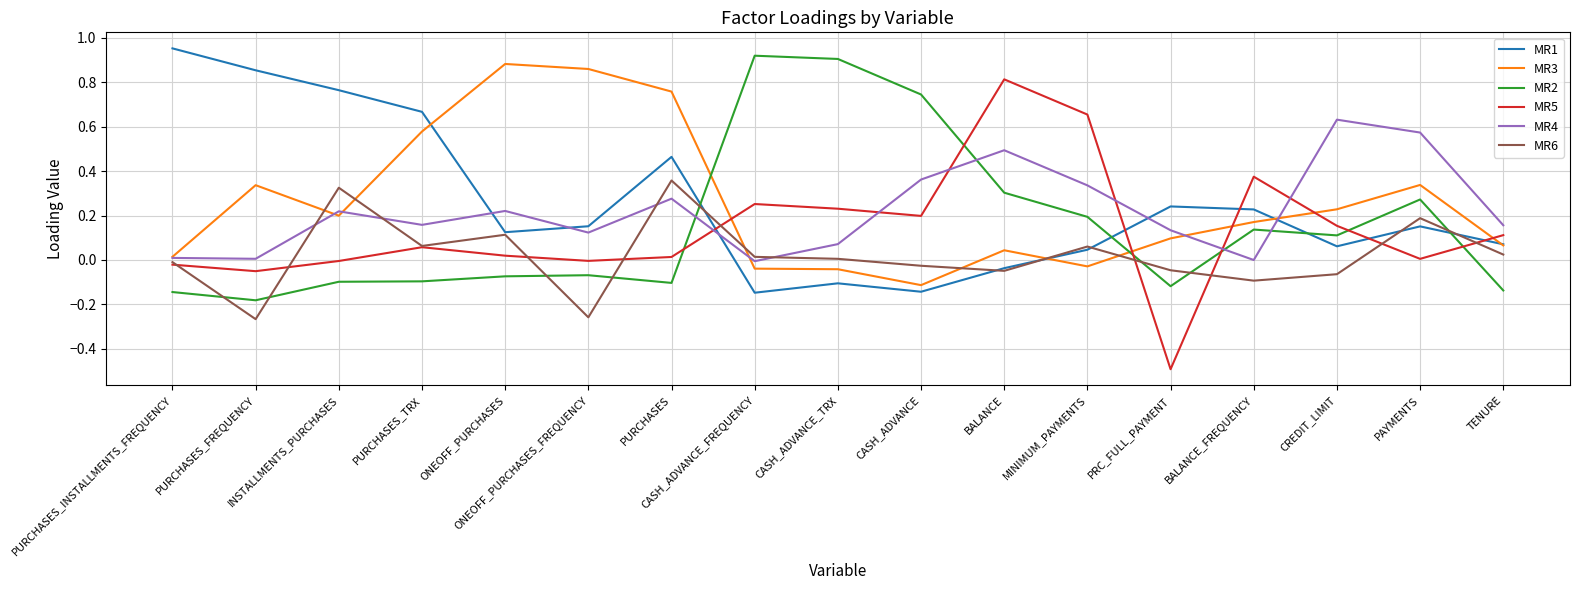

How many values in MR2 are below zero?

9